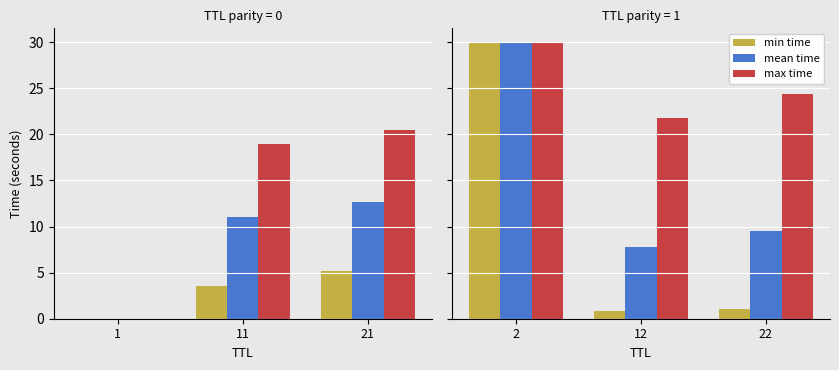

The value of max time at 22 is 8.4. True or false?

False